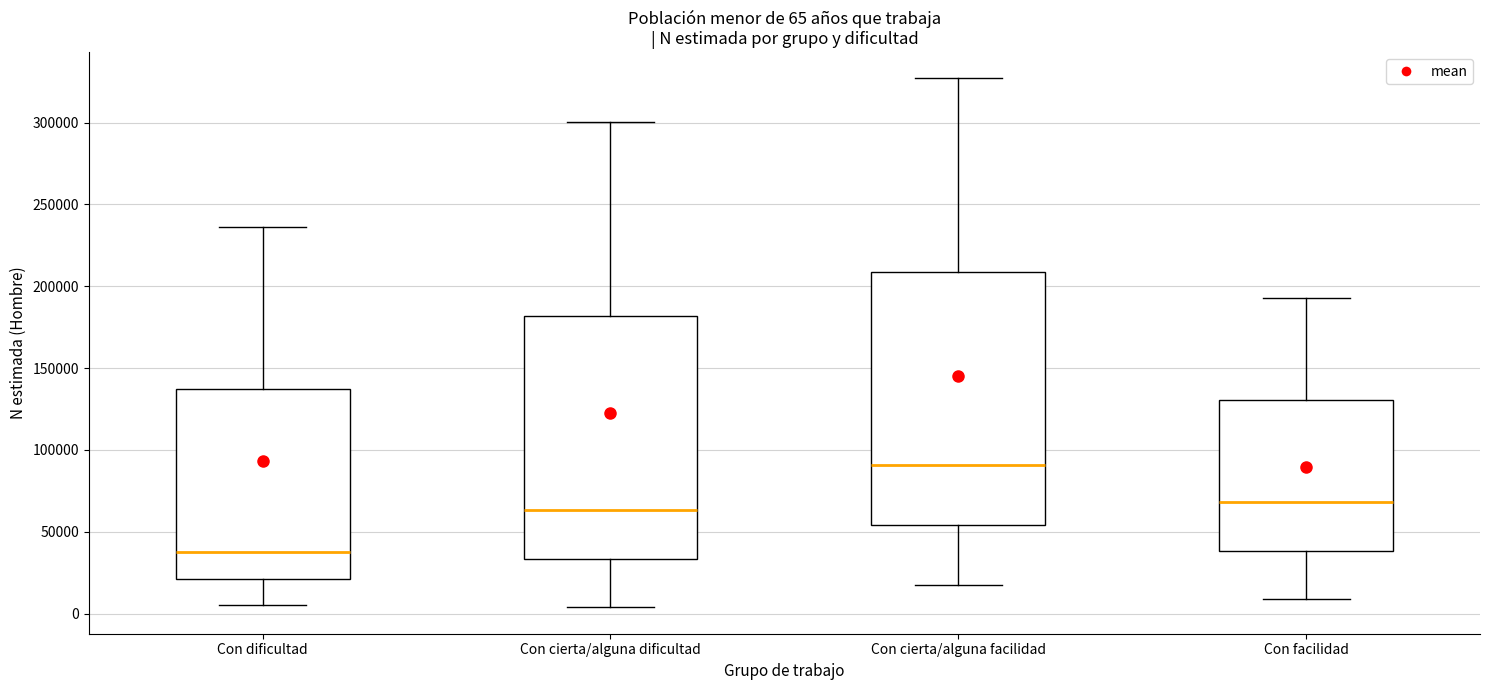

Comparing the boxes themselves (not the whiskers), which one is the tallest?

Con cierta/alguna facilidad